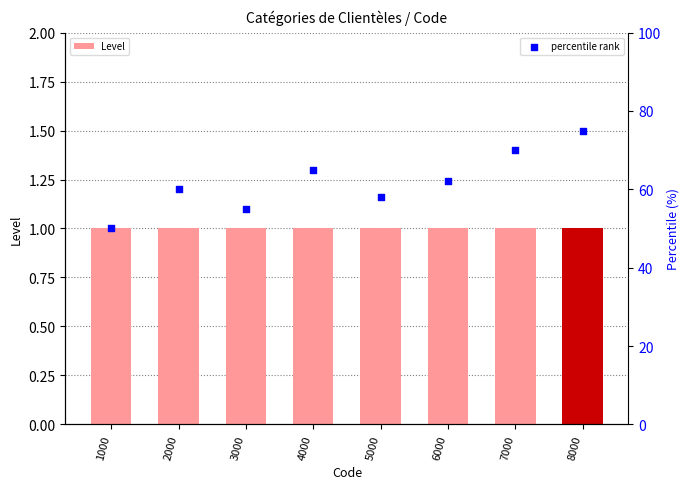

At which category is the sum across all series the highest?

8000